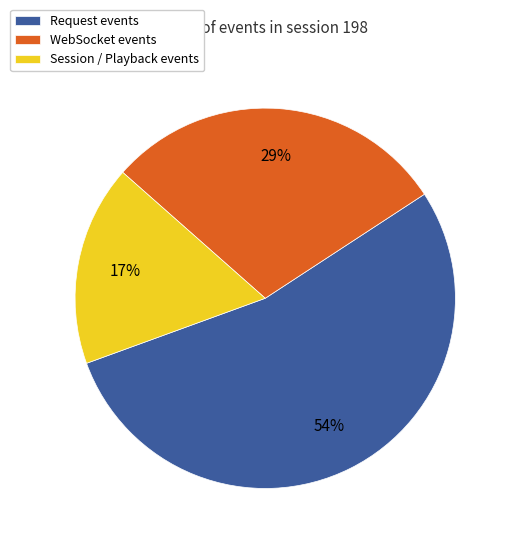

Rank the categories by value from highest to lowest.

Request events, WebSocket events, Session / Playback events